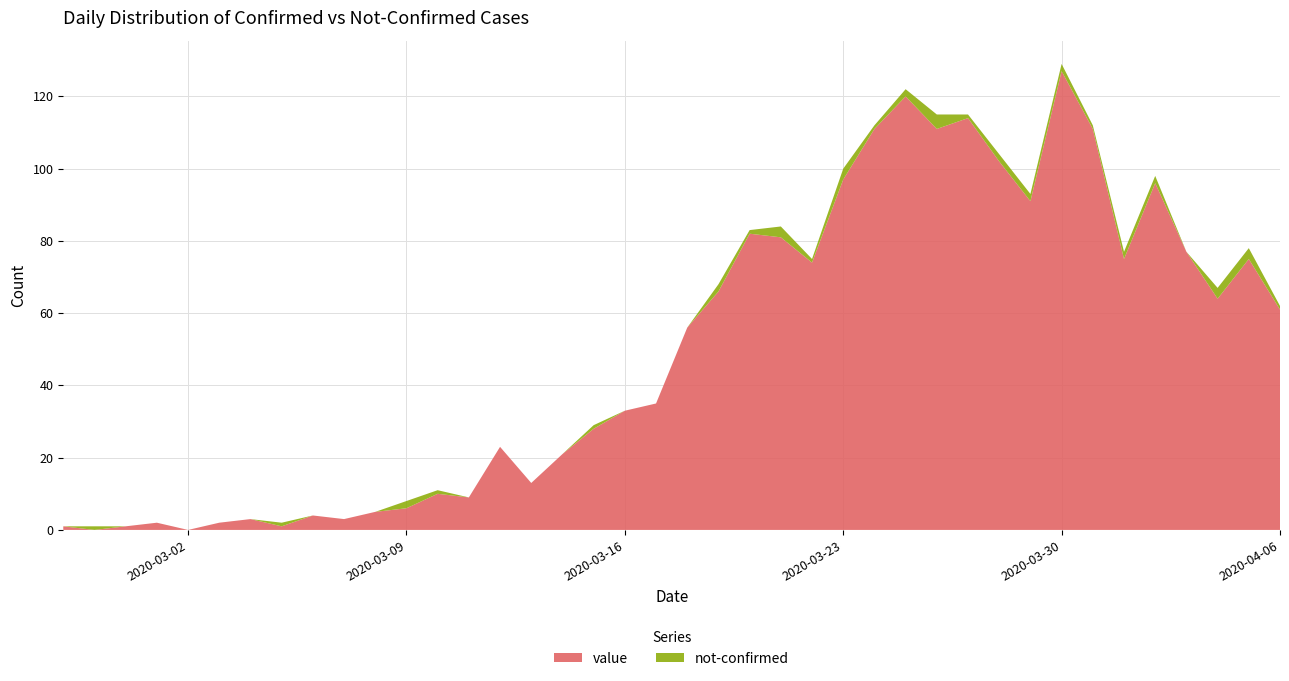

Reading left to right, list all the values displayed in this chart.

value: 2020-02-27=1	2020-02-28=0	2020-02-29=1	2020-03-01=2	2020-03-02=0	2020-03-03=2	2020-03-04=3	2020-03-05=1	2020-03-06=4	2020-03-07=3	2020-03-08=5	2020-03-09=6	2020-03-10=10	2020-03-11=9	2020-03-12=23	2020-03-13=13	2020-03-14=21	2020-03-15=28	2020-03-16=33	2020-03-17=35	2020-03-18=56	2020-03-19=66	2020-03-20=82	2020-03-21=81	2020-03-22=74	2020-03-23=97	2020-03-24=111	2020-03-25=120	2020-03-26=111	2020-03-27=114	2020-03-28=102	2020-03-29=91	2020-03-30=127	2020-03-31=111	2020-04-01=75	2020-04-02=96	2020-04-03=77	2020-04-04=64	2020-04-05=75	2020-04-06=61
not-confirmed: 2020-02-27=0	2020-02-28=1	2020-02-29=0	2020-03-01=0	2020-03-02=0	2020-03-03=0	2020-03-04=0	2020-03-05=1	2020-03-06=0	2020-03-07=0	2020-03-08=0	2020-03-09=2	2020-03-10=1	2020-03-11=0	2020-03-12=0	2020-03-13=0	2020-03-14=0	2020-03-15=1	2020-03-16=0	2020-03-17=0	2020-03-18=0	2020-03-19=2	2020-03-20=1	2020-03-21=3	2020-03-22=1	2020-03-23=3	2020-03-24=1	2020-03-25=2	2020-03-26=4	2020-03-27=1	2020-03-28=2	2020-03-29=2	2020-03-30=2	2020-03-31=1	2020-04-01=2	2020-04-02=2	2020-04-03=0	2020-04-04=3	2020-04-05=3	2020-04-06=1